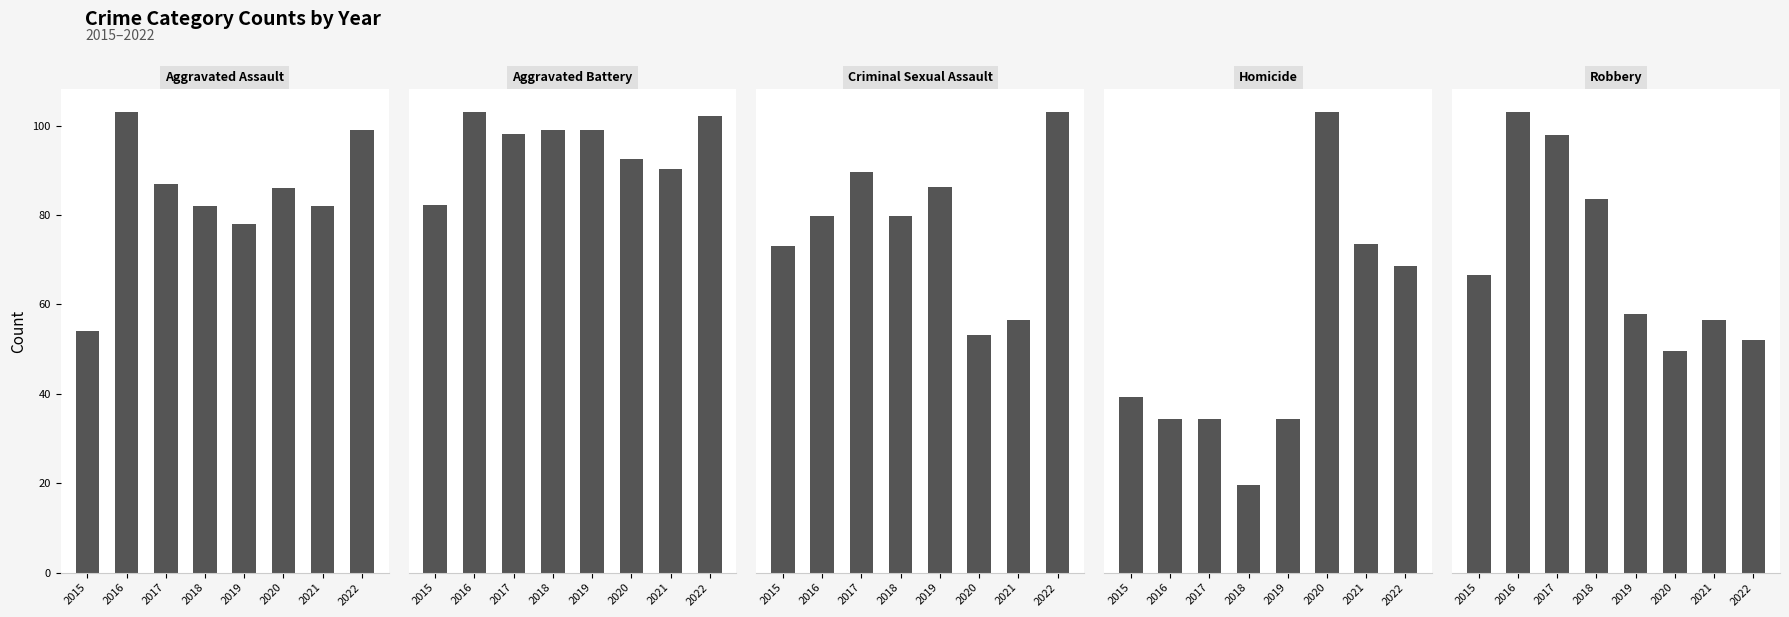

What is the value of the Aggravated Battery bar at the 2nd from the left?

129